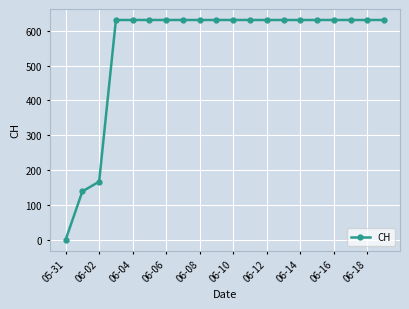

What is the greatest value displayed?

631